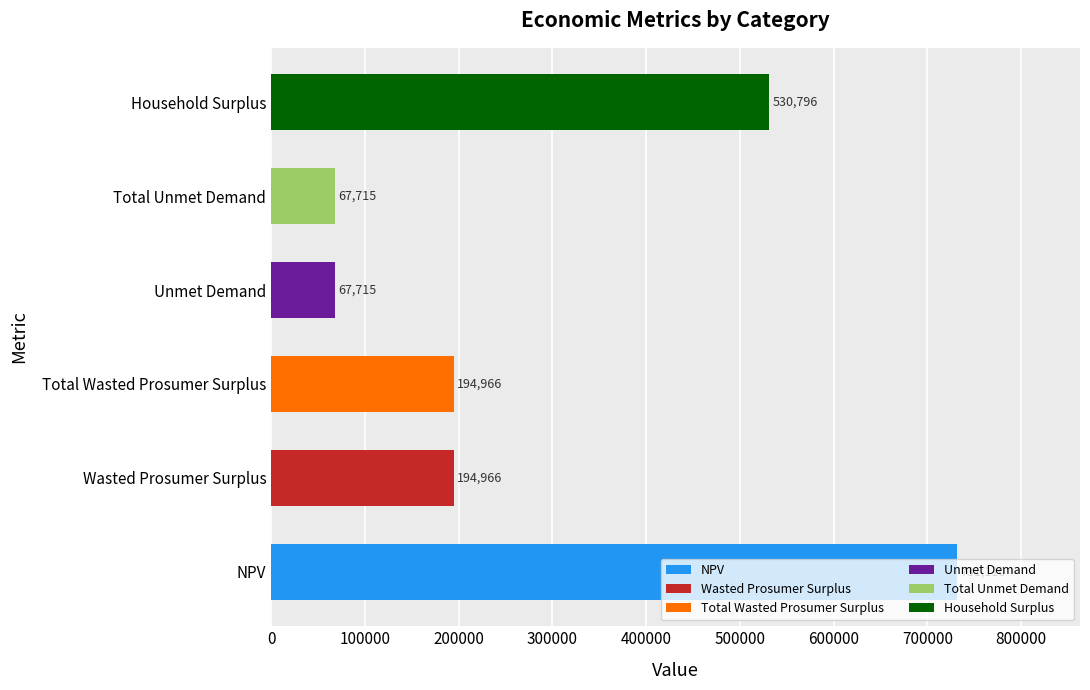

True or false: the data shows 194965.9 at Wasted Prosumer Surplus.

True